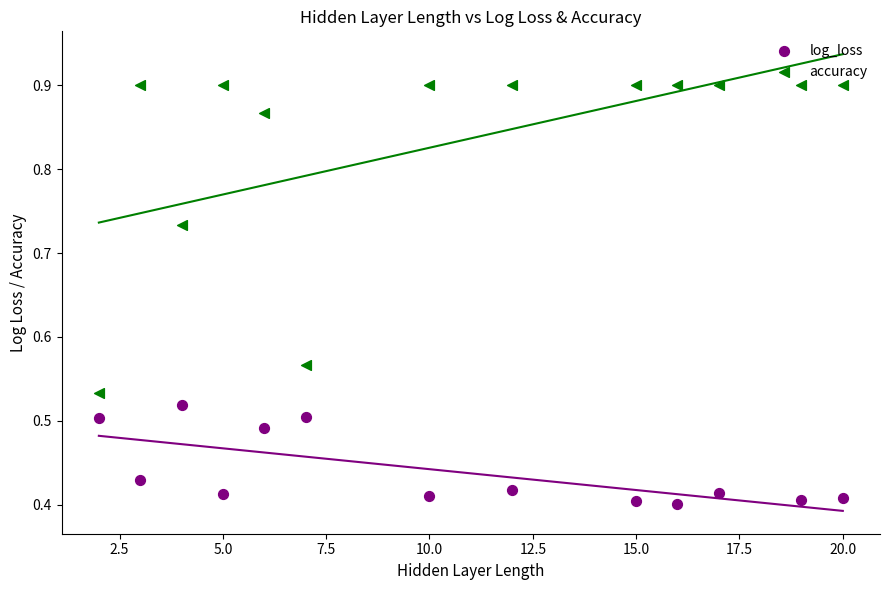

Which series has the largest Y range (max minus min)?

accuracy